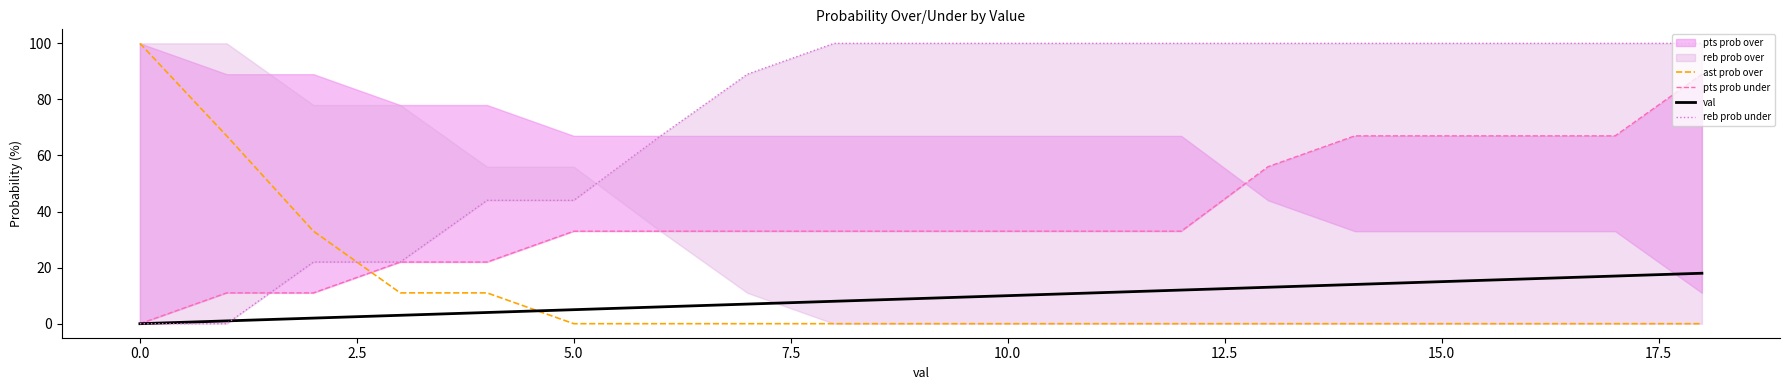

Does the chart display data point markers on the line(s)?

No